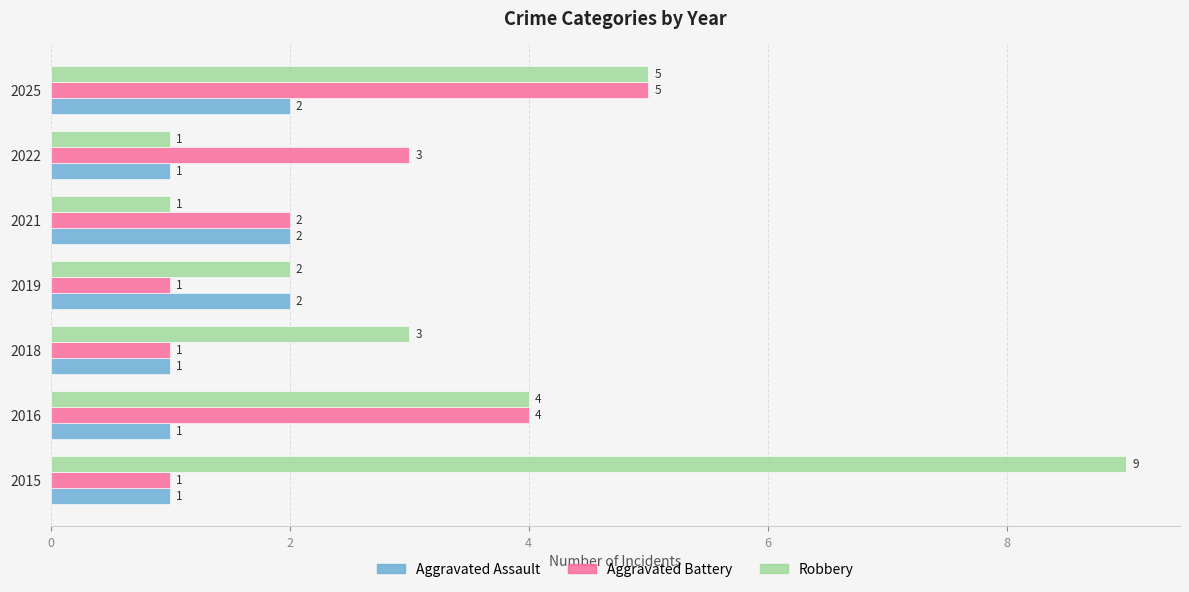

Which series has the largest range (max minus min)?

Robbery